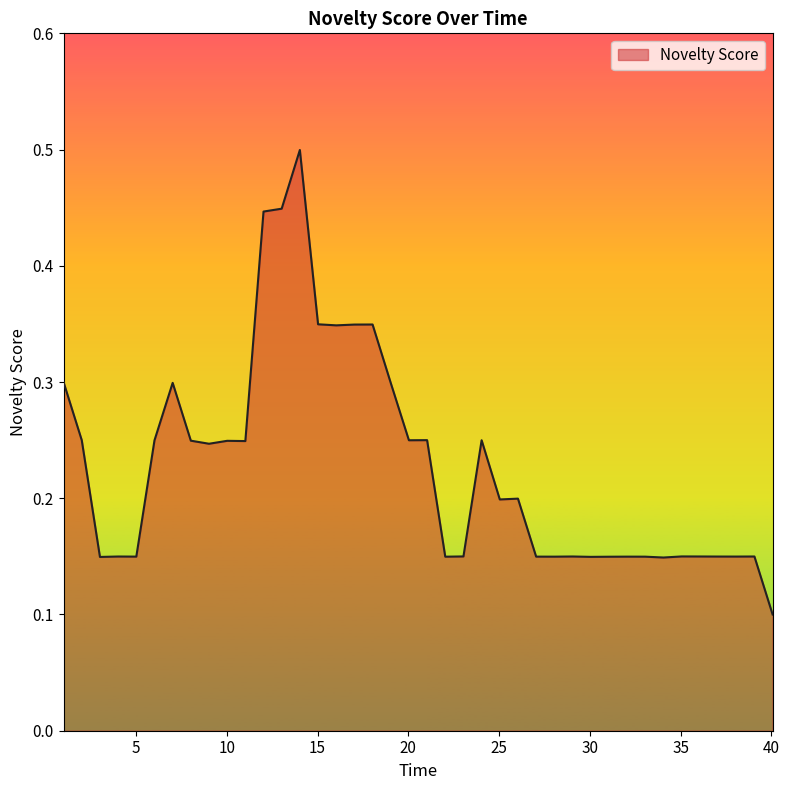

What is the greatest value displayed?

0.5